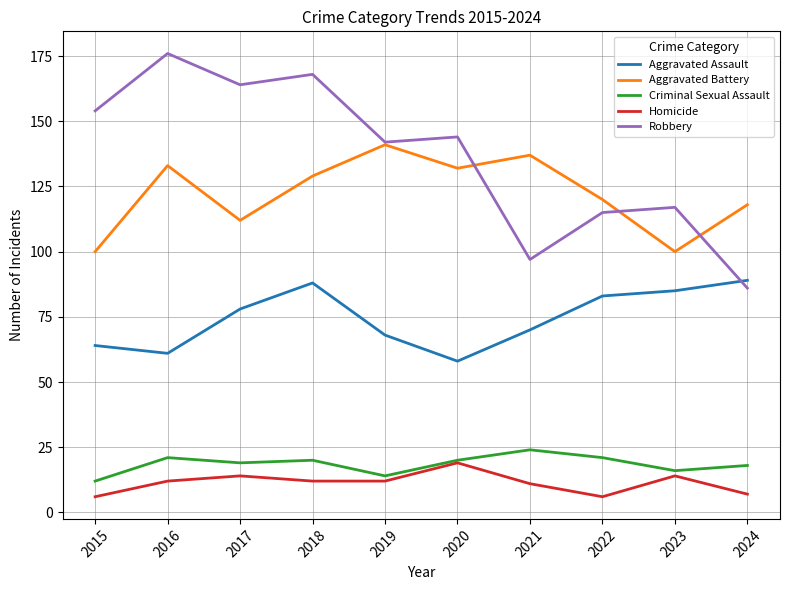

Which category has the lowest value in the Robbery series?

2024